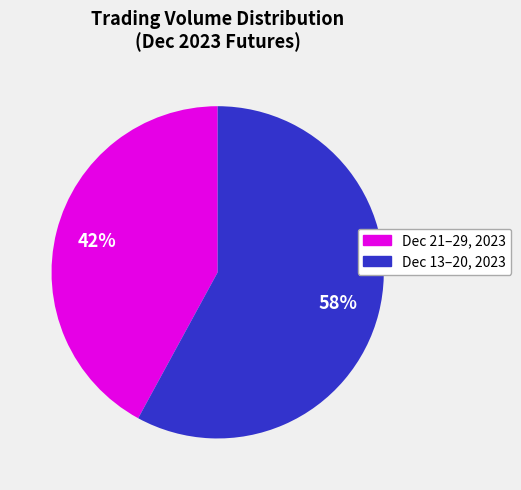

To the nearest percent, what is the difference between the largest and smallest slice percentages?

16%